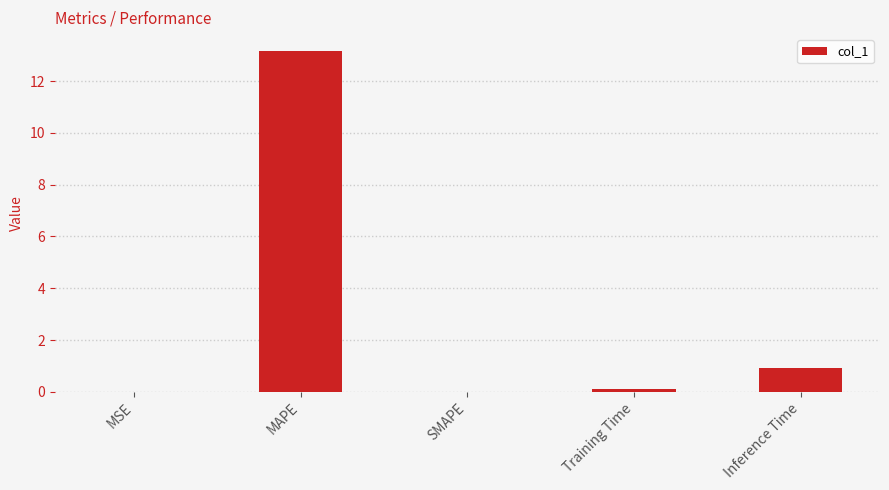

The value at SMAPE is 0.0. True or false?

True